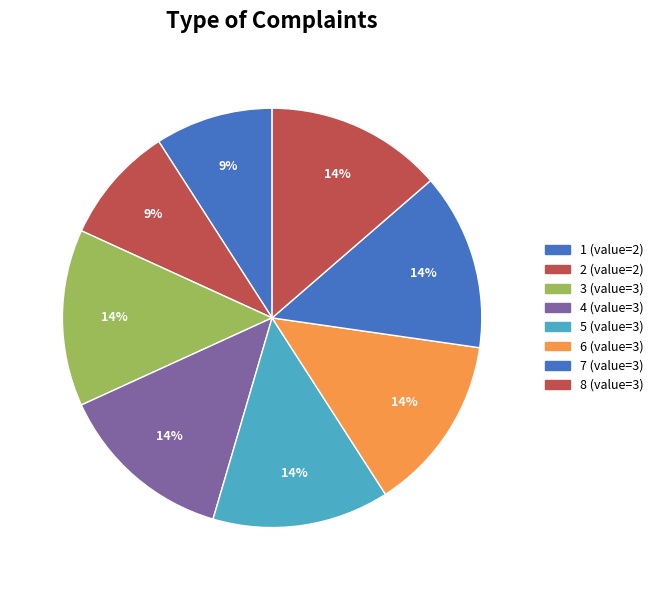

Count the number of slices in the pie.

8